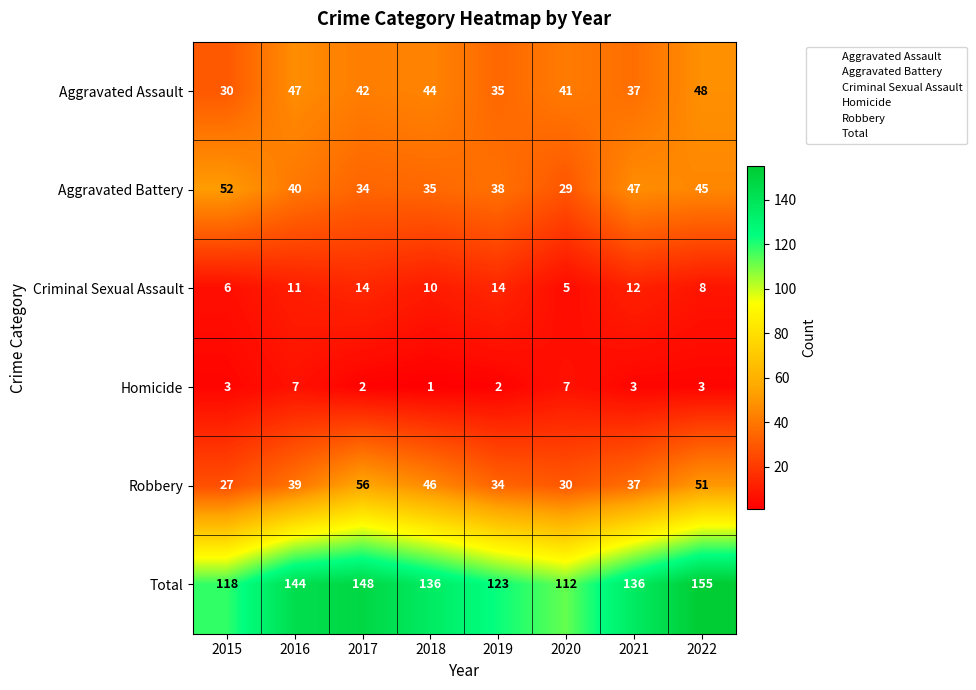

Which label corresponds to the largest value in the chart?

2022